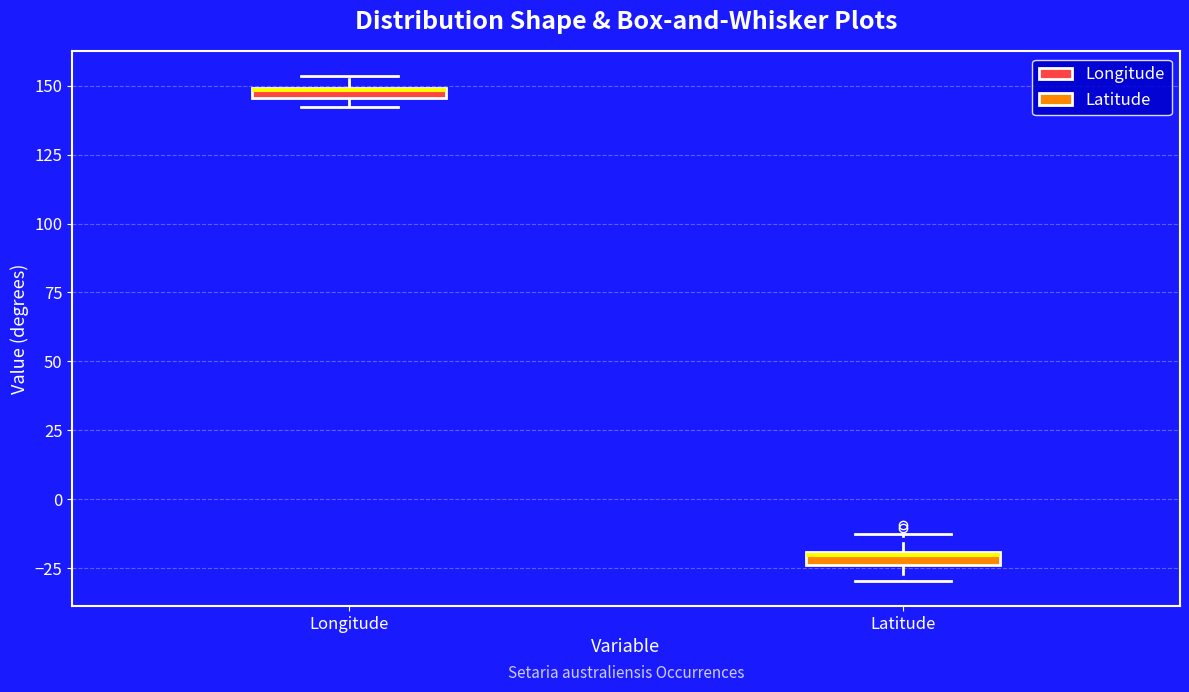

Which box has the highest median line?

Longitude